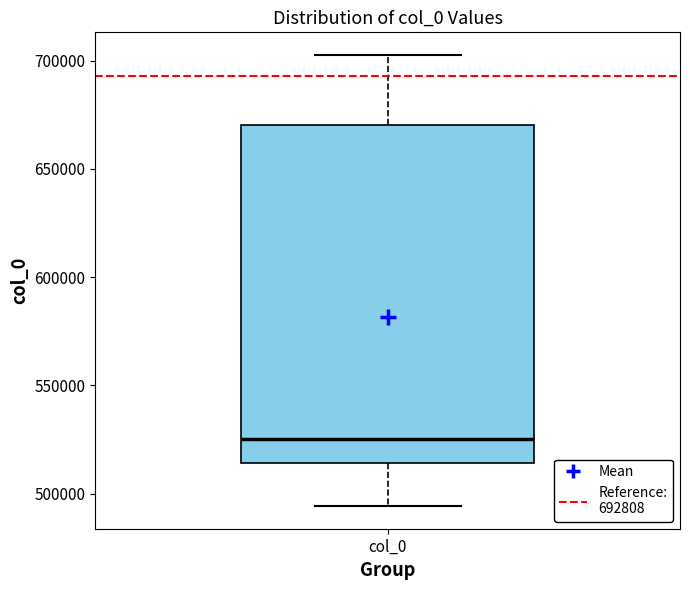

Where is the lower edge of the box for col_0 on the y-axis? The values are not printed on the chart, so give them approximately, as read against the axis.

515000